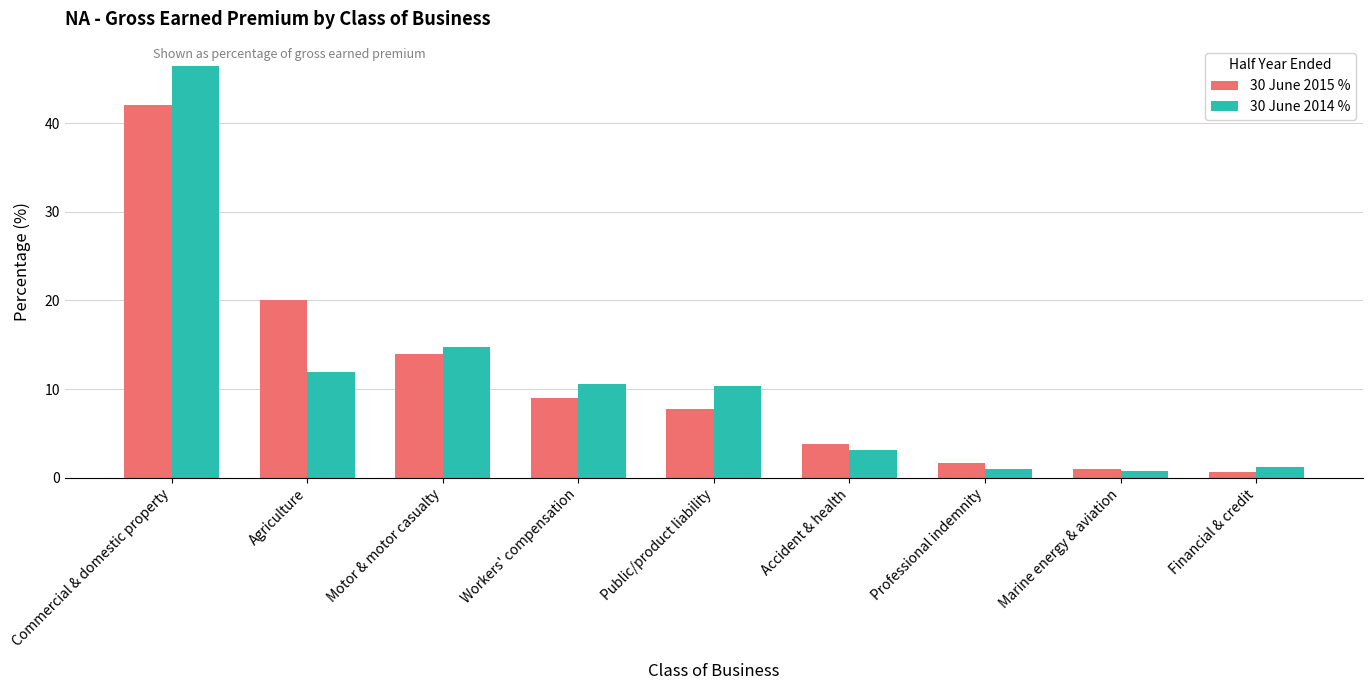

Rank the series by their maximum value, from highest to lowest.

30 June 2014 %, 30 June 2015 %